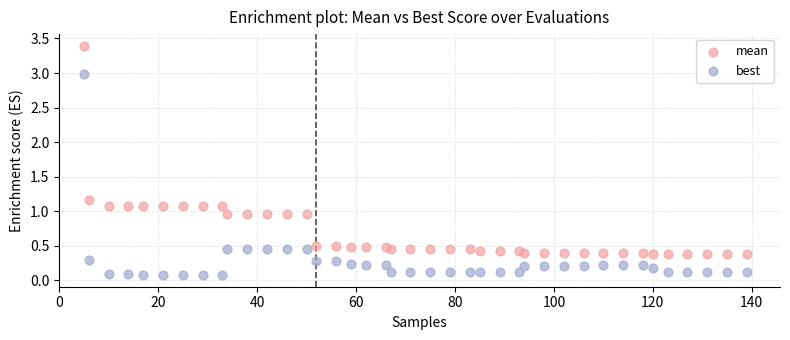

What is the X range (max minus min) for the scatter plot?

134.0